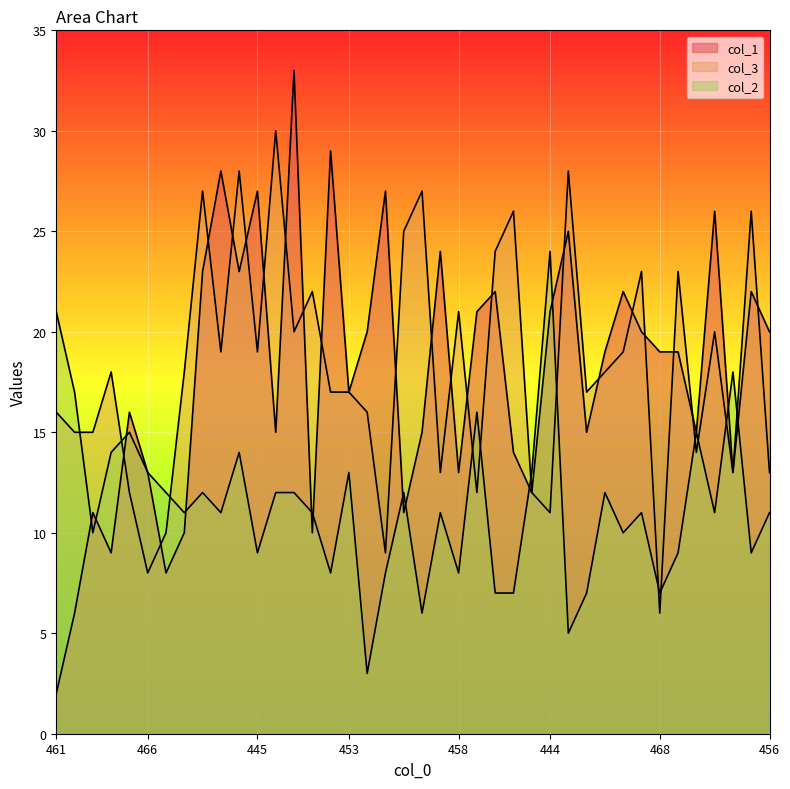

How many interior local valleys does the col_3 series have?

12